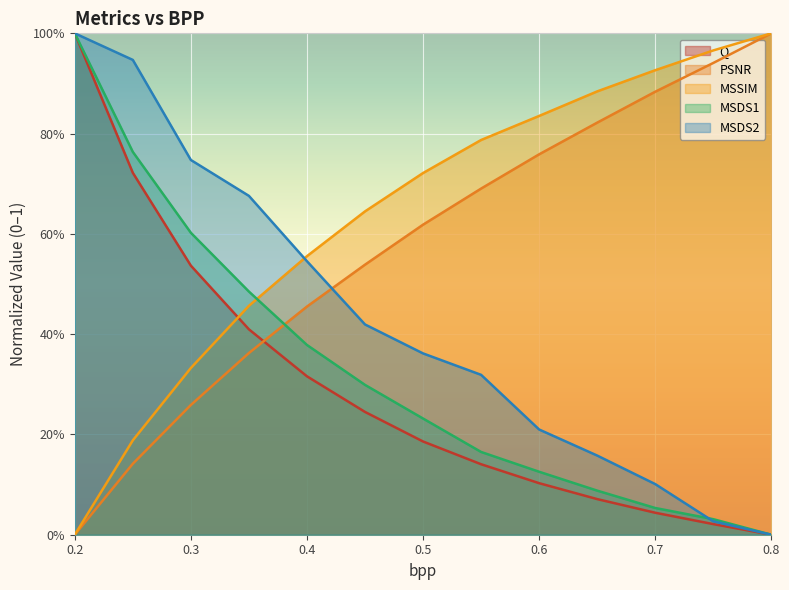

True or false: PSNR has a value of 0.2 at 0.65.

False